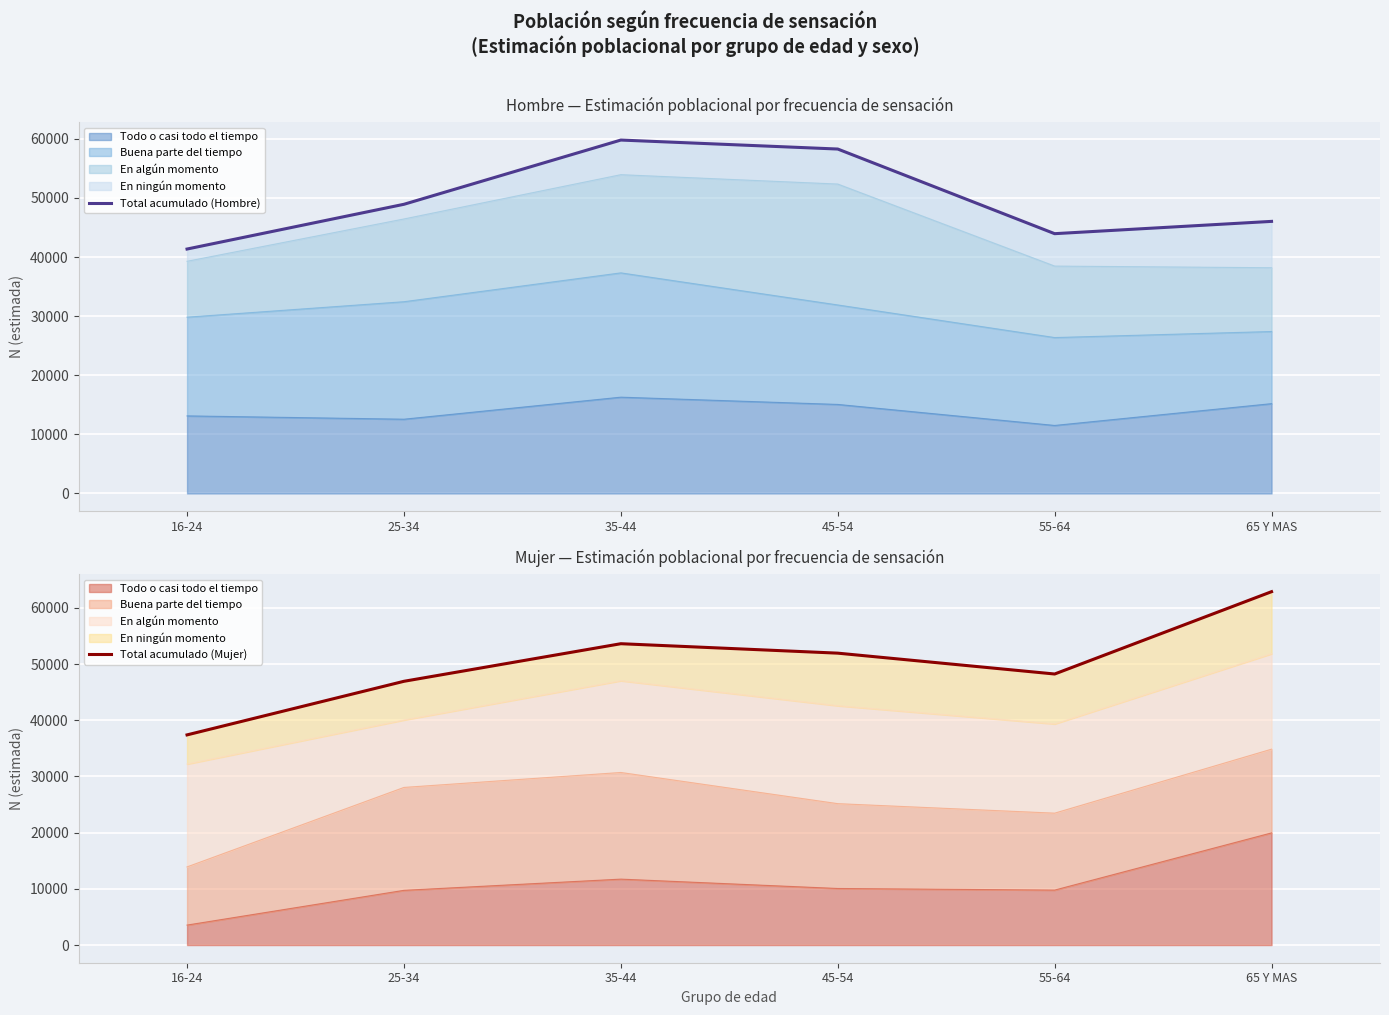

At which label is Total acumulado (Hombre) closest to 50568?

25-34